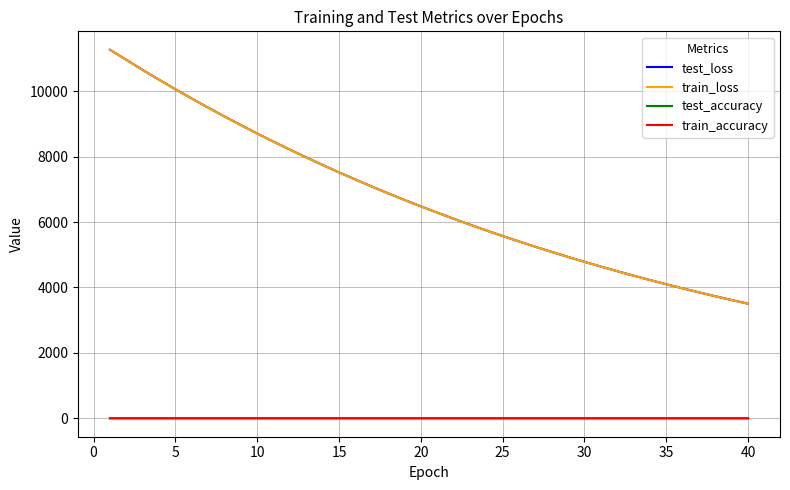

What is the highest value of the test_loss series?

11264.7